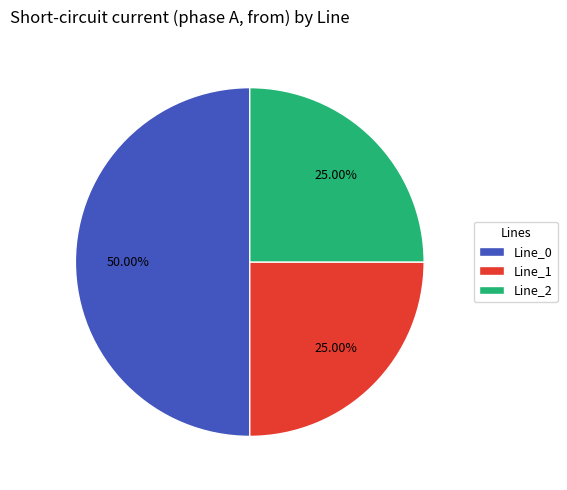

To the nearest percent, what portion does Line_0 represent?

50%